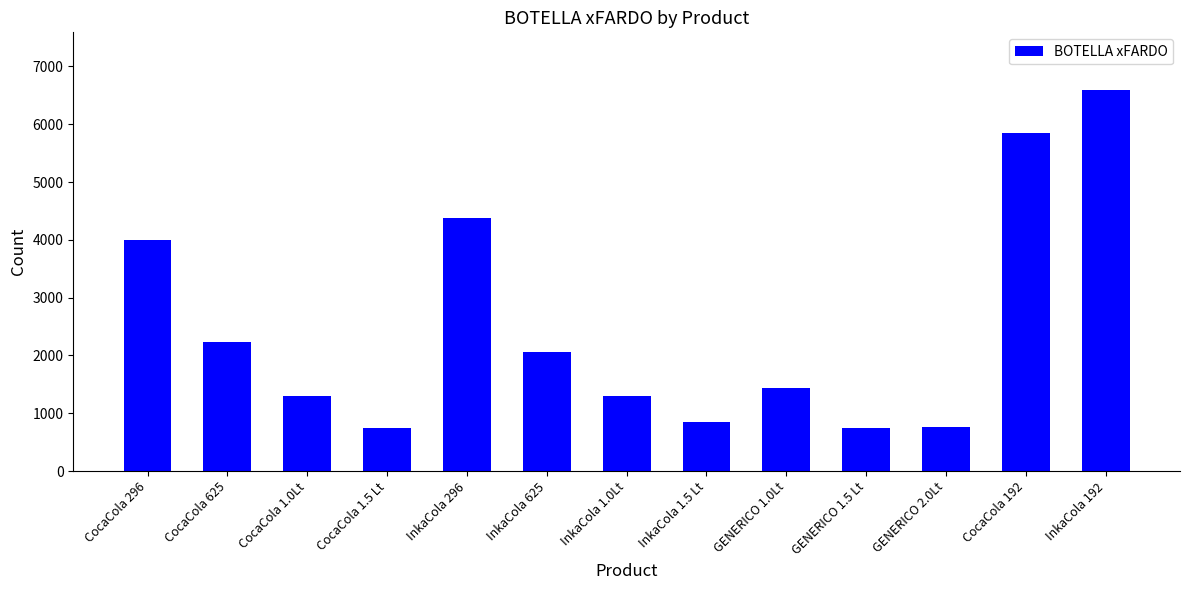

Where does the data first go above 1428?

CocaCola 296